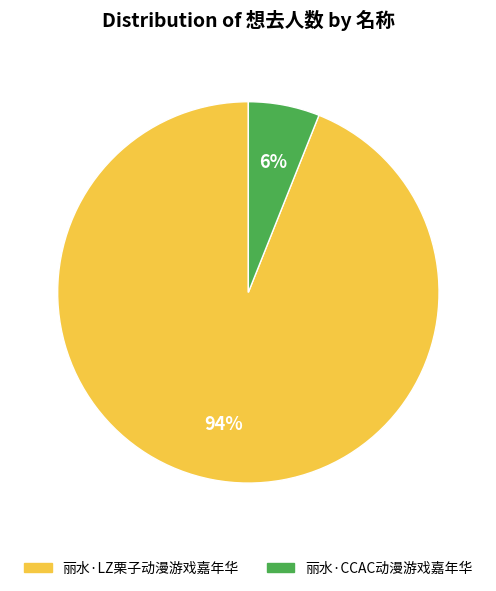

Which has a higher value, 丽水·CCAC动漫游戏嘉年华 or 丽水·LZ栗子动漫游戏嘉年华?

丽水·LZ栗子动漫游戏嘉年华